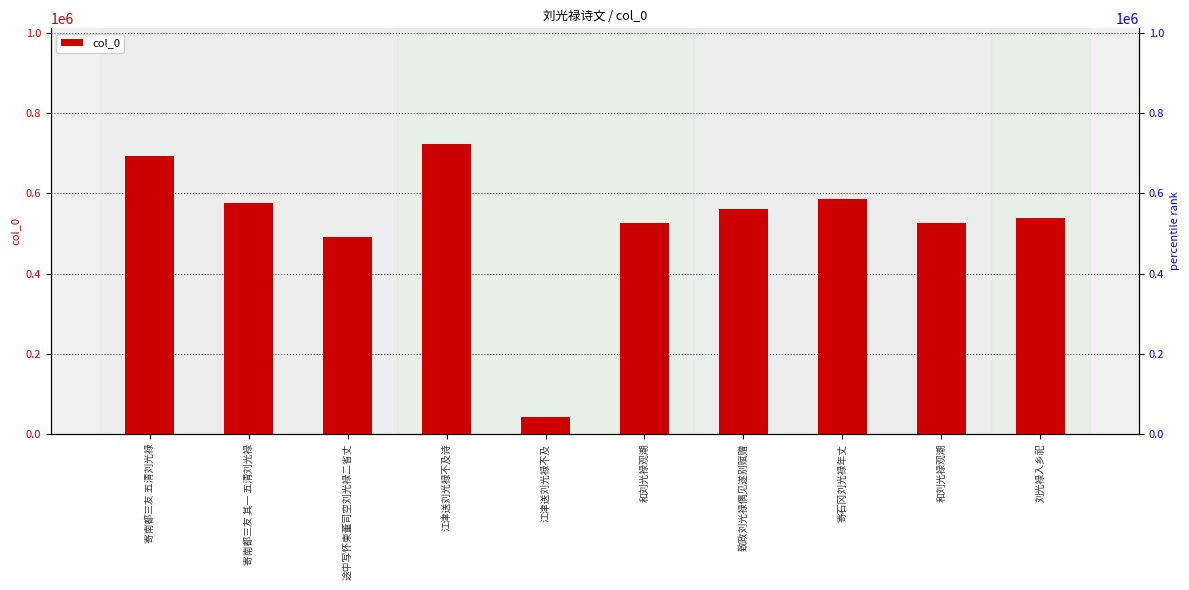

Read the value at 刘光禄入乡祀, to the nearest 10.

537990